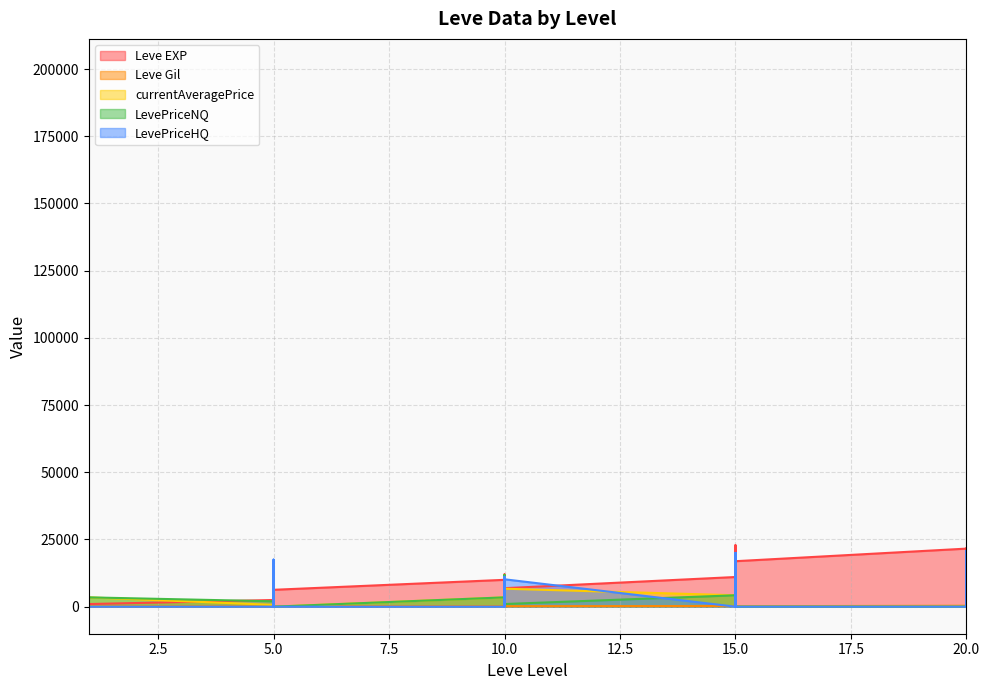

Between 15 and 5, which is larger?

15